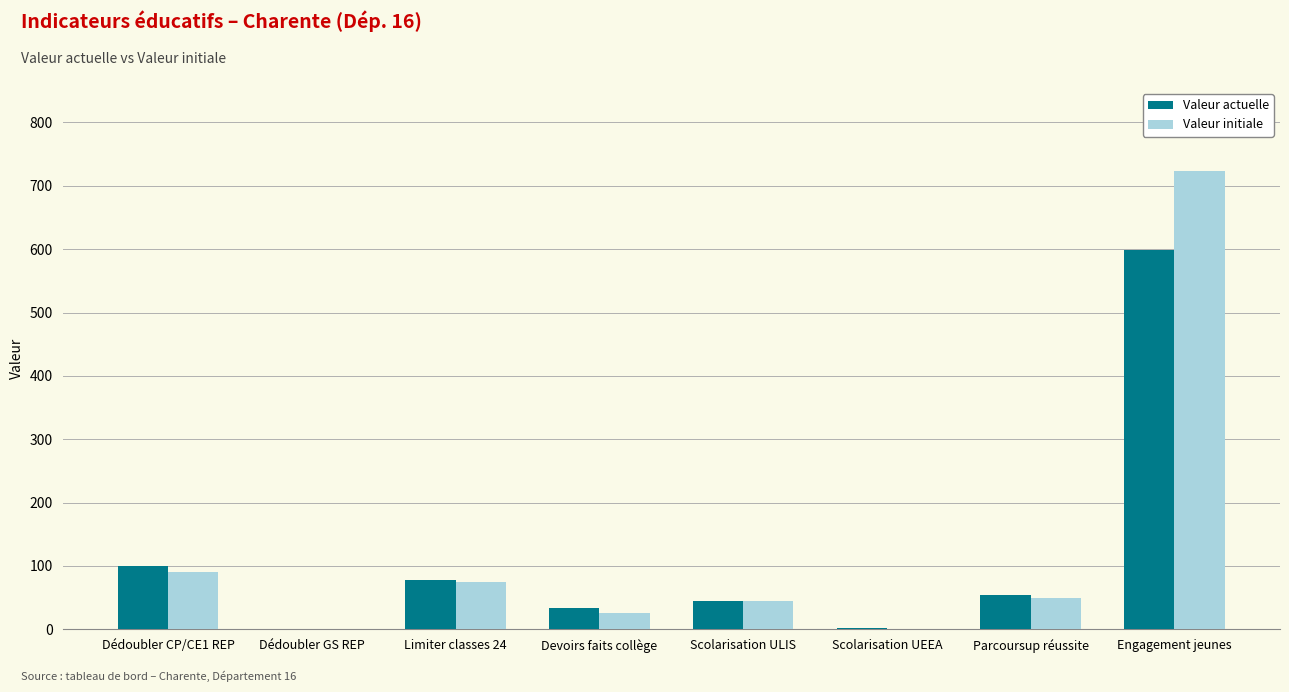

How many data points in Valeur actuelle are above 54?

4